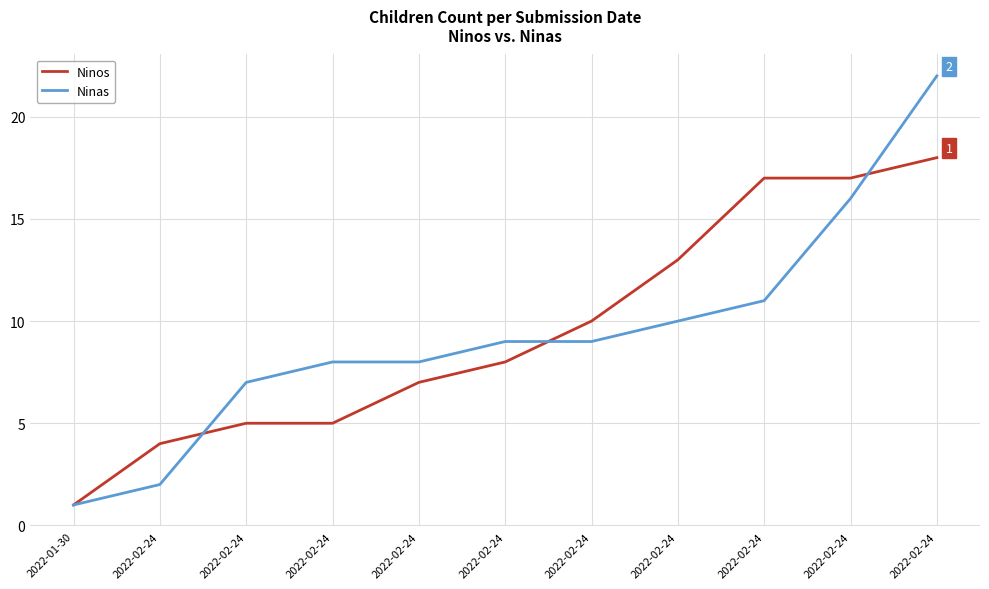

True or false: Ninos has a value of 12 at 2022-02-24.

False